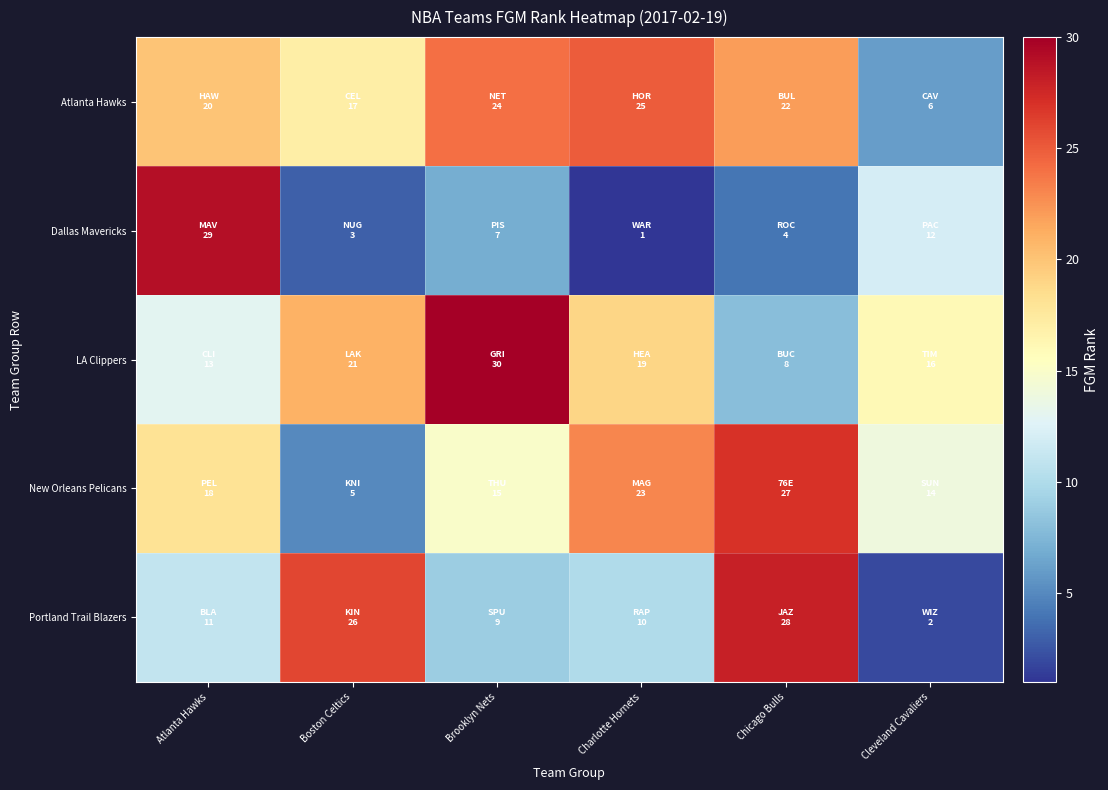

Between Charlotte Hornets and Cleveland Cavaliers, which series saw the biggest shift?

Atlanta Hawks